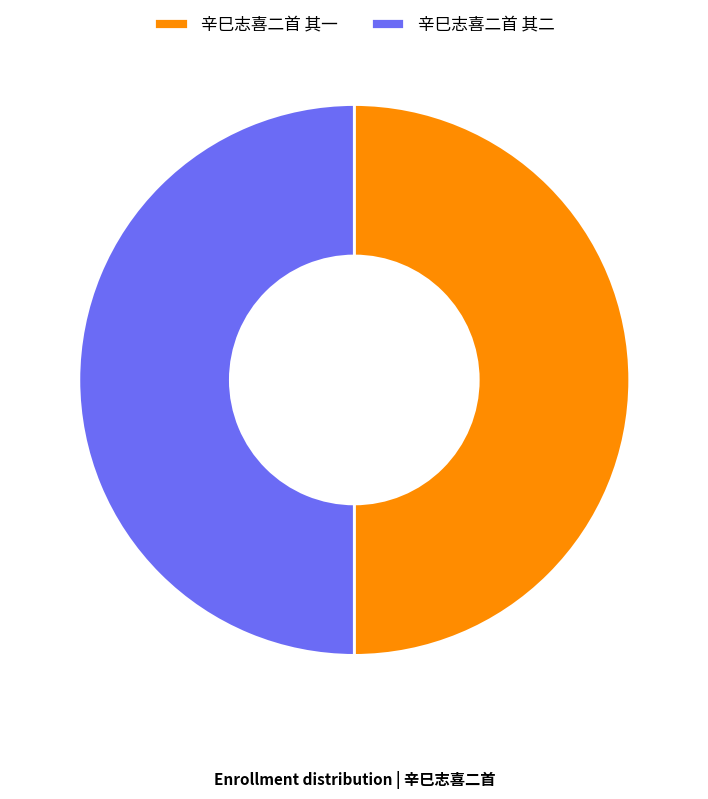

Do 辛巳志喜二首 其二 and 辛巳志喜二首 其一 together represent more than half of the pie?

Yes